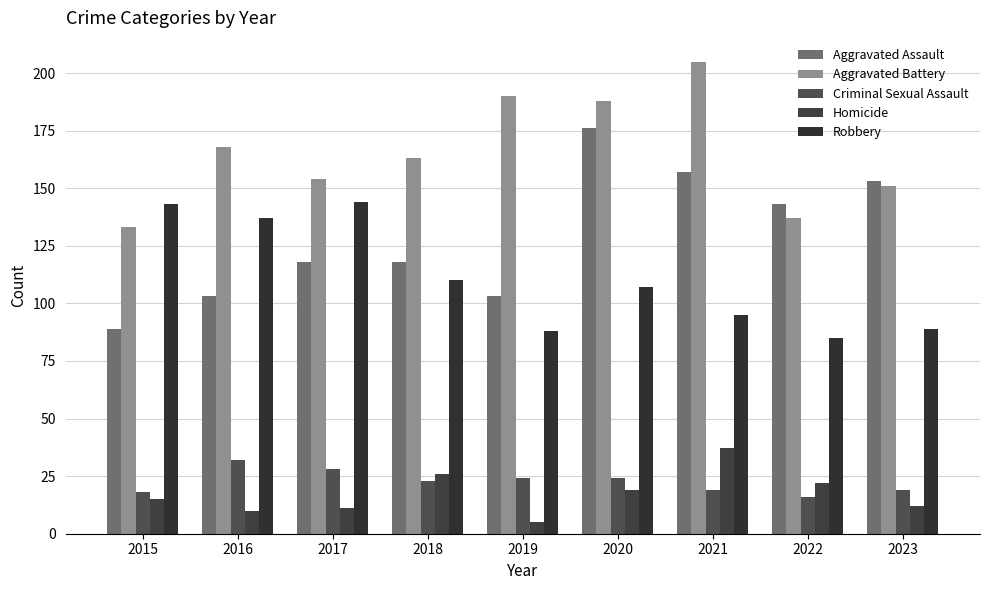

What are all the series names shown in the legend?

Aggravated Assault, Aggravated Battery, Criminal Sexual Assault, Homicide, Robbery